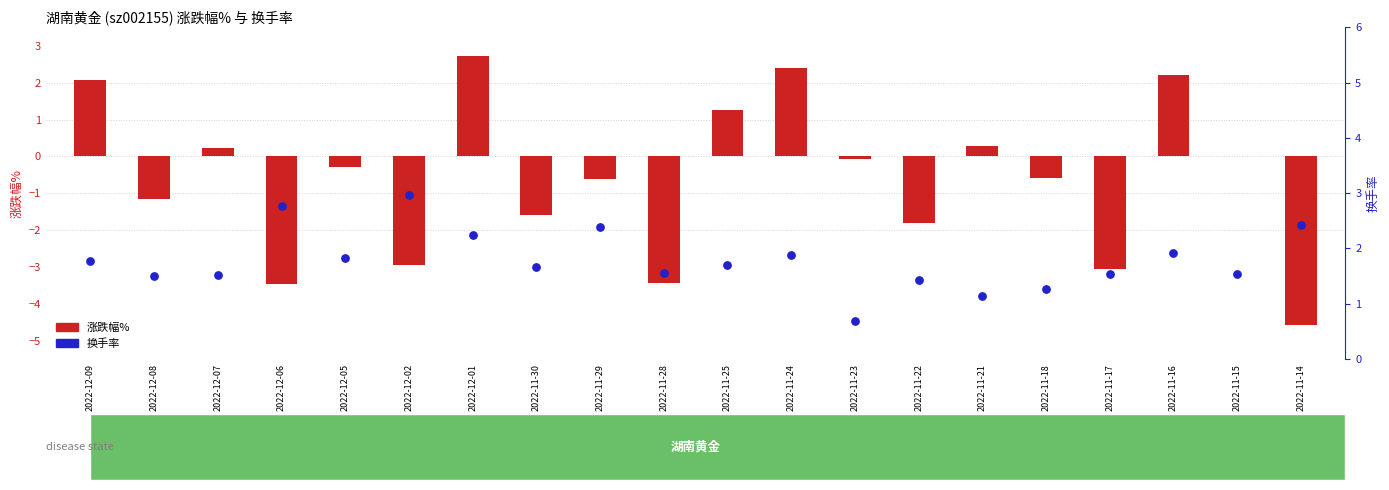

At which category is the sum across all series the highest?

2022-12-01